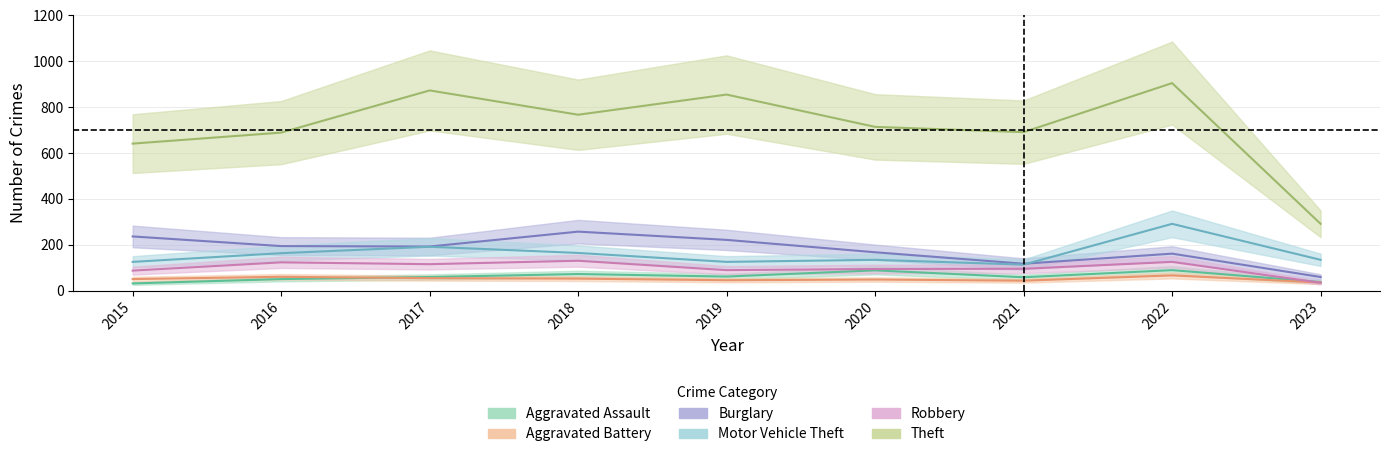

The Burglary series shows 161 at 2021. True or false?

False